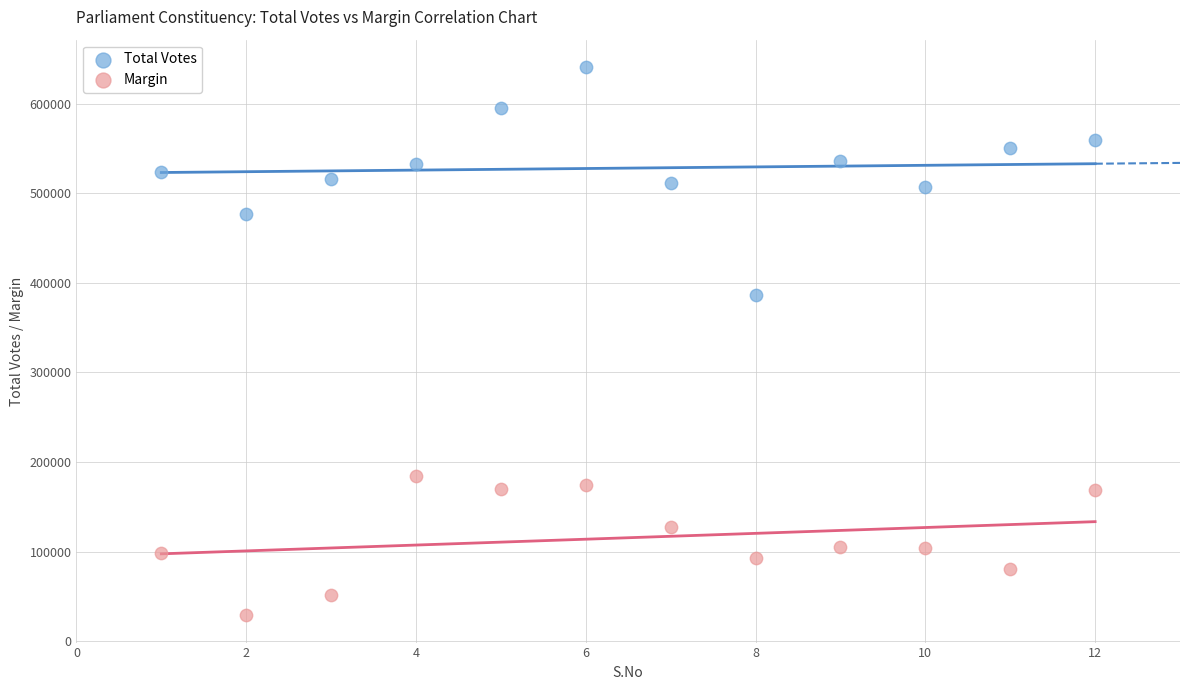

Across all series, what Y value is closest to 334896?

386508